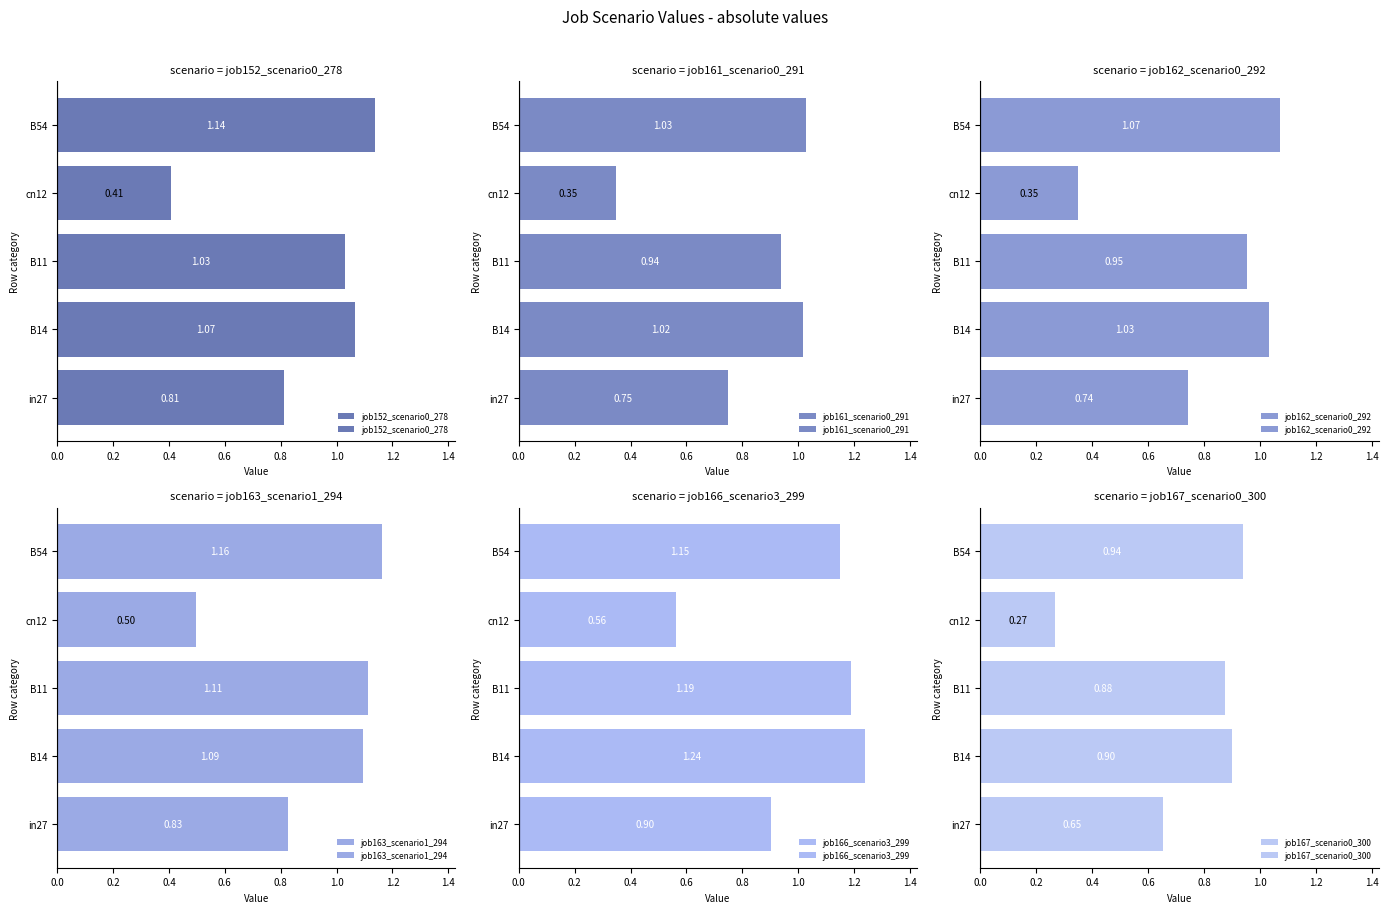

Is it true that job161_scenario0_291 equals 0.3 at cn12?

True